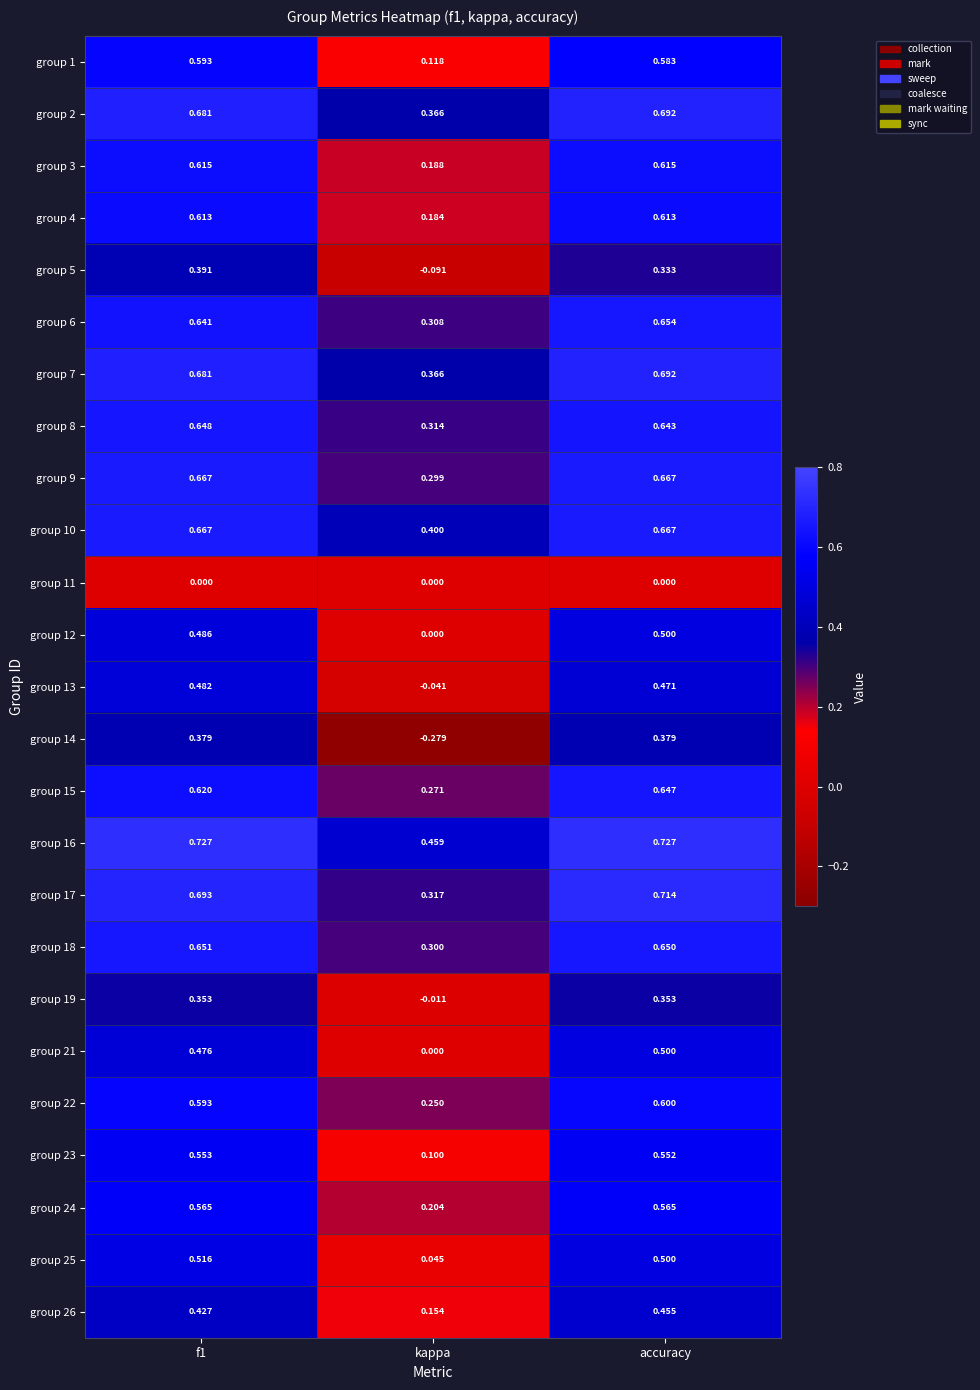

Which label corresponds to the smallest value in the chart?

kappa